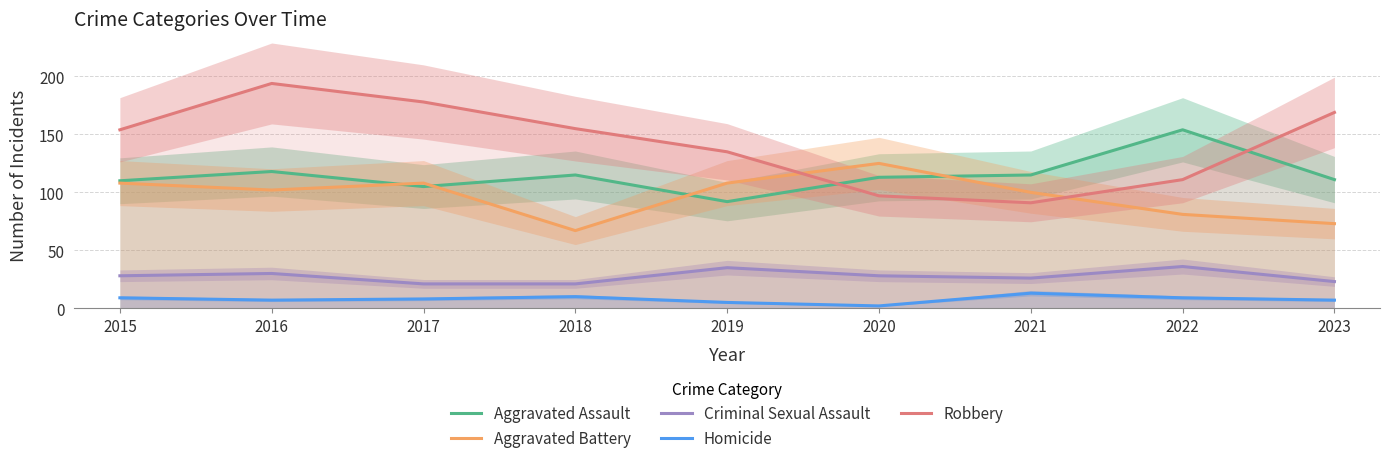

Reading left to right, transcribe all the data shown in this chart.

Aggravated Assault: 2015=110	2016=118	2017=105	2018=115	2019=92	2020=113	2021=115	2022=154	2023=111
Aggravated Battery: 2015=108	2016=102	2017=108	2018=67	2019=108	2020=125	2021=100	2022=81	2023=73
Criminal Sexual Assault: 2015=28	2016=30	2017=21	2018=21	2019=35	2020=28	2021=26	2022=36	2023=23
Homicide: 2015=9	2016=7	2017=8	2018=10	2019=5	2020=2	2021=13	2022=9	2023=7
Robbery: 2015=154	2016=194	2017=178	2018=155	2019=135	2020=97	2021=91	2022=111	2023=169